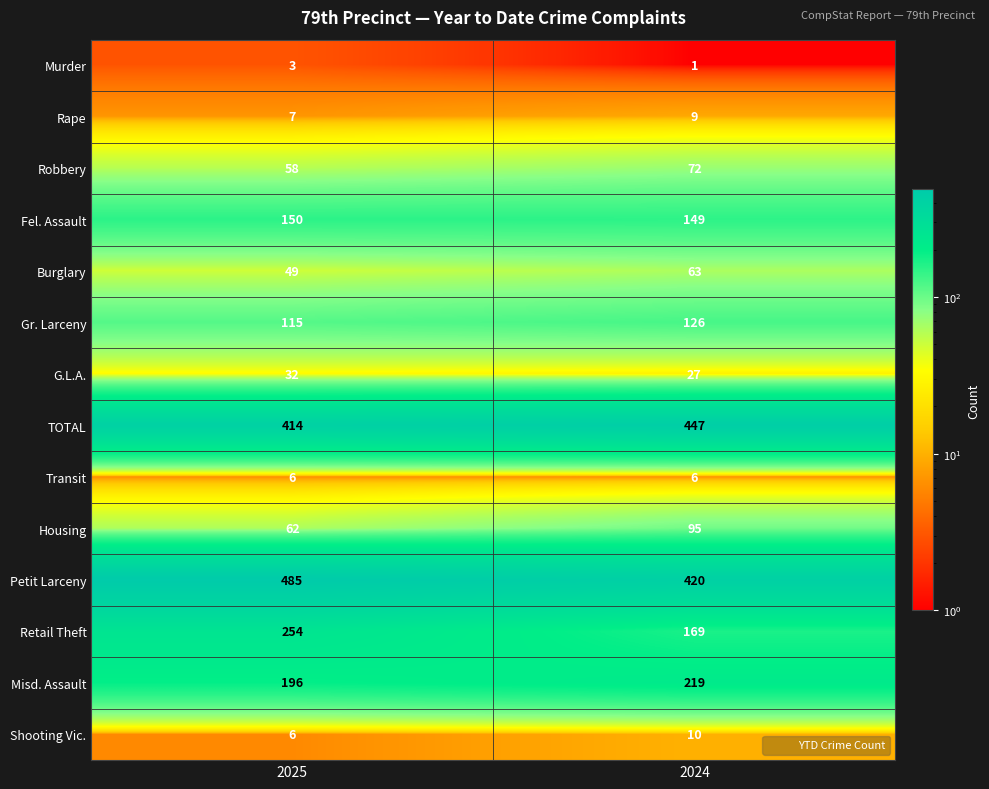

Which series has the widest spread of values?

Retail Theft